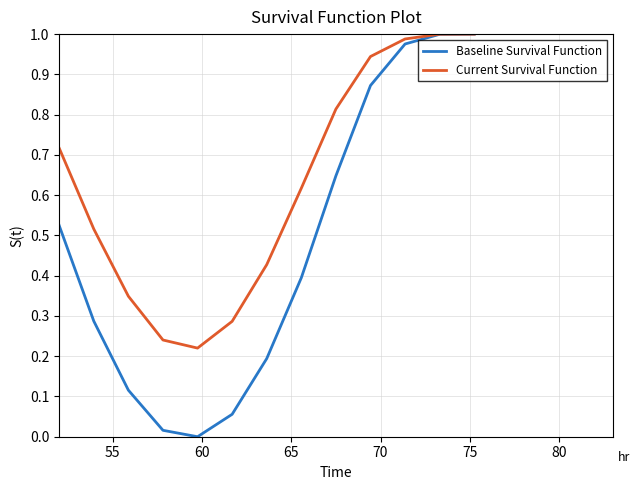

Rank the series by their average value, from lowest to highest.

Baseline Survival Function, Current Survival Function